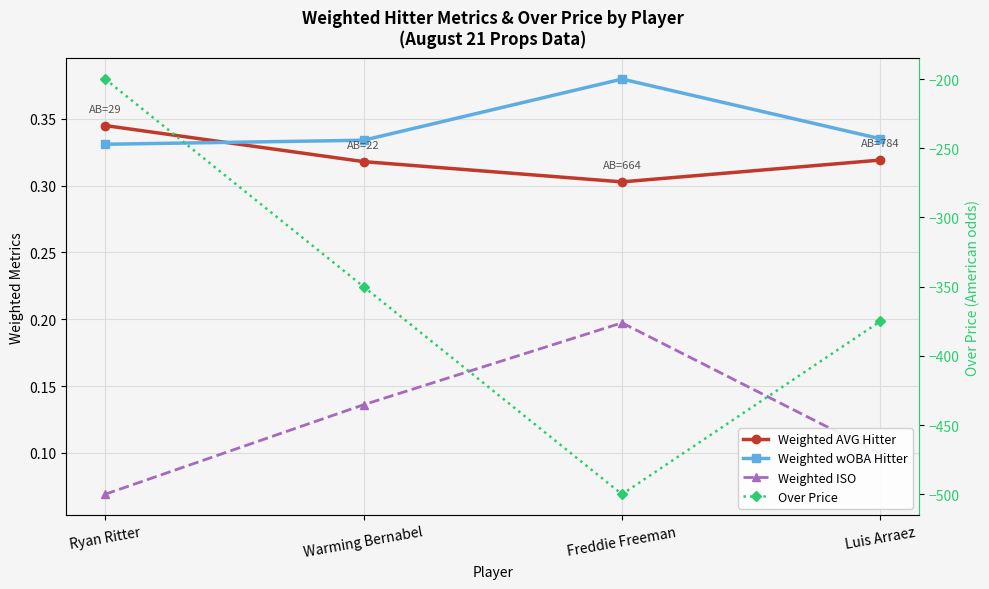

What is the label of the 3rd point from the right?

Warming Bernabel